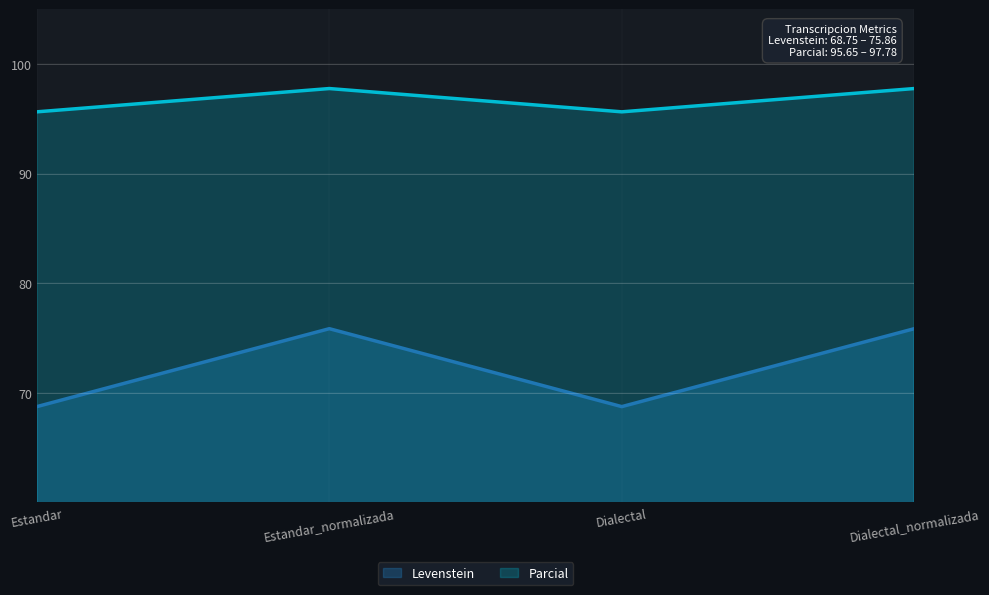

What position from the left is Dialectal_normalizada?

4